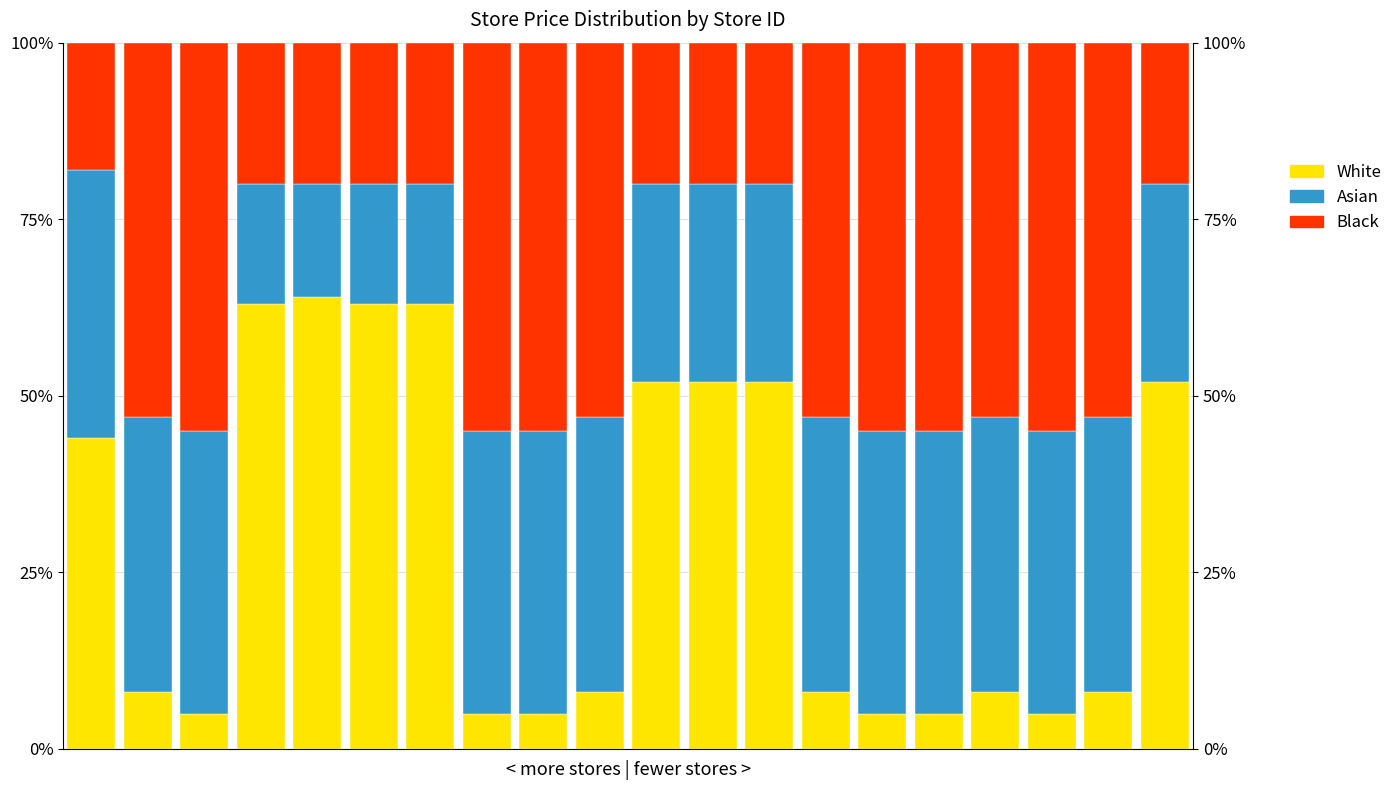

Which series has the widest spread of values?

White